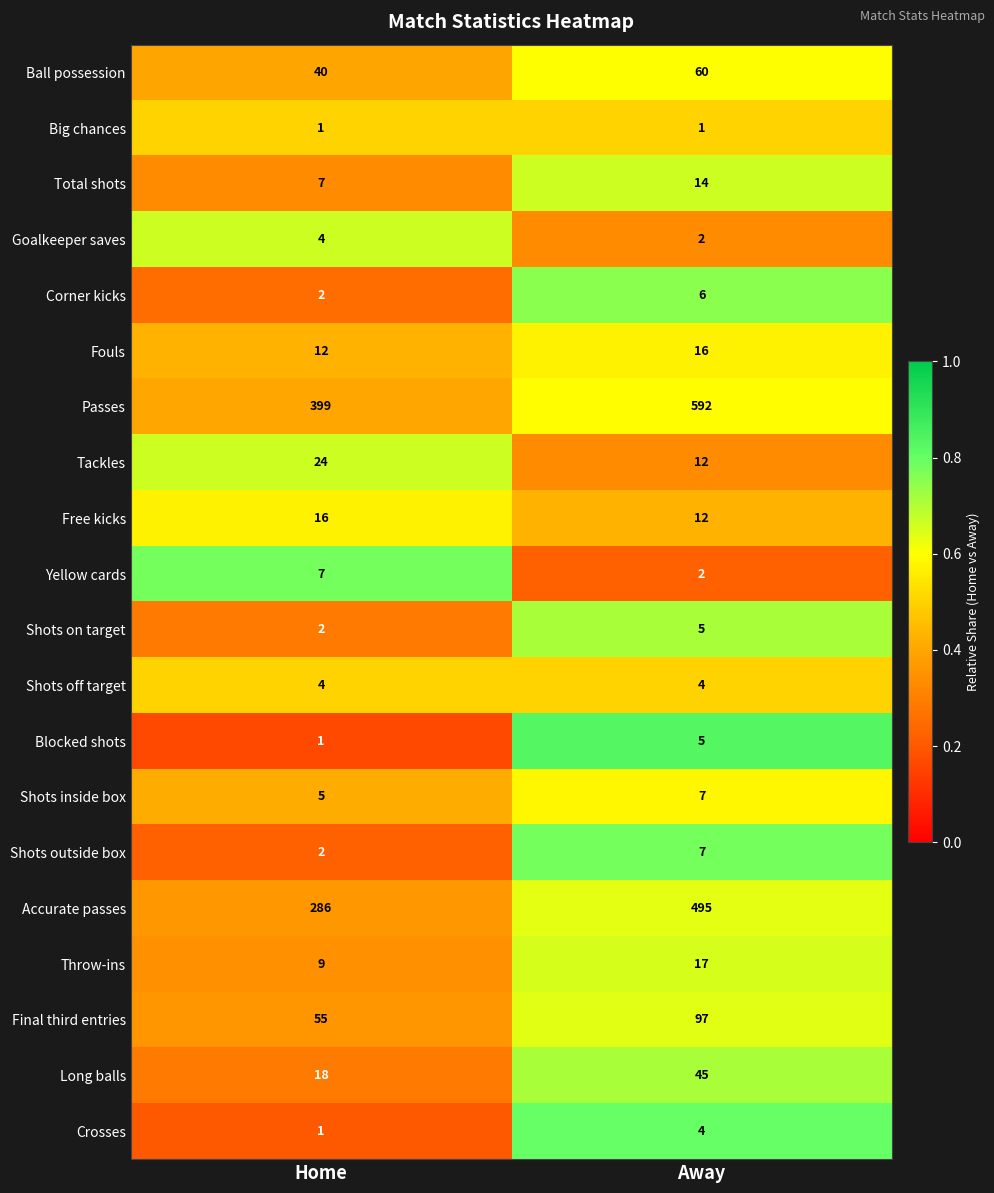

Read the Ball possession value at Home.

40